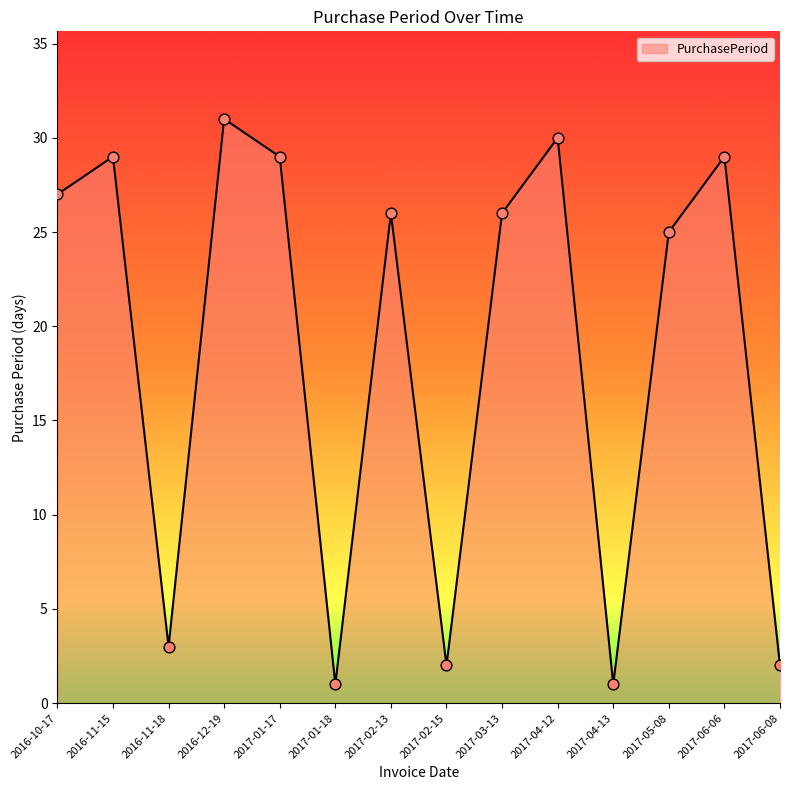

Approximately how many times larger is the value at 2017-04-13 compared to 2016-11-18?

0.3